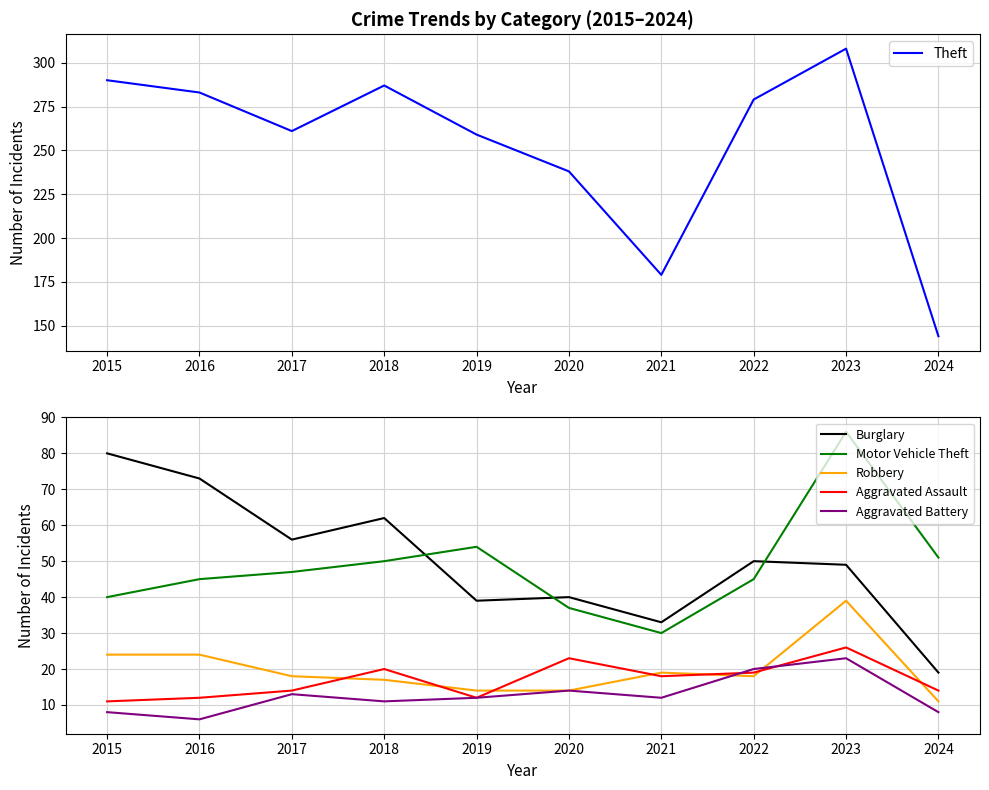

List the labels in order of Aggravated Assault value, largest first.

2023, 2020, 2018, 2022, 2021, 2017, 2024, 2016, 2019, 2015